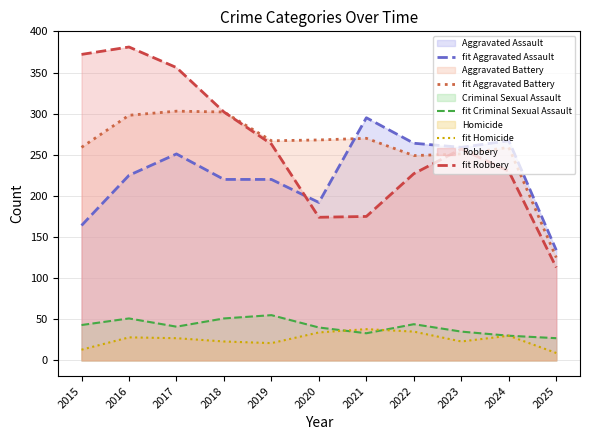

At which category does fit Homicide reach its first local valley?

2019